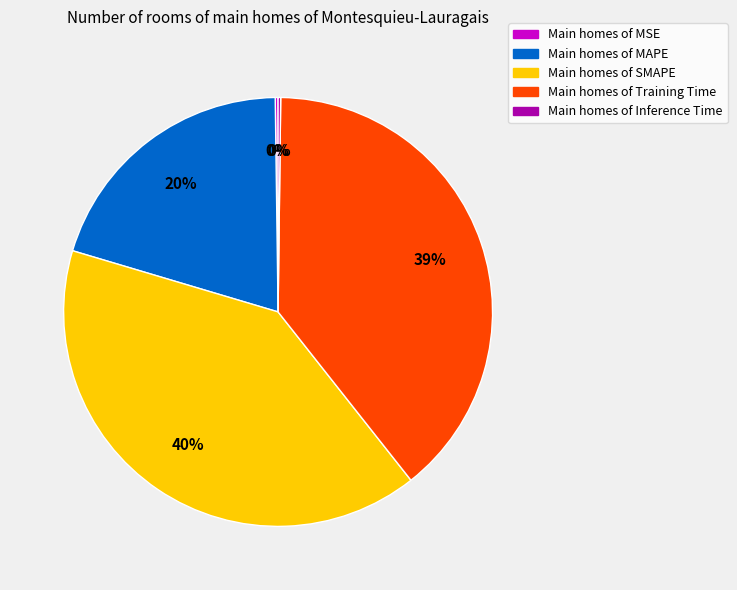

To the nearest percent, what percentage of the pie is Main homes of Training Time?

39%